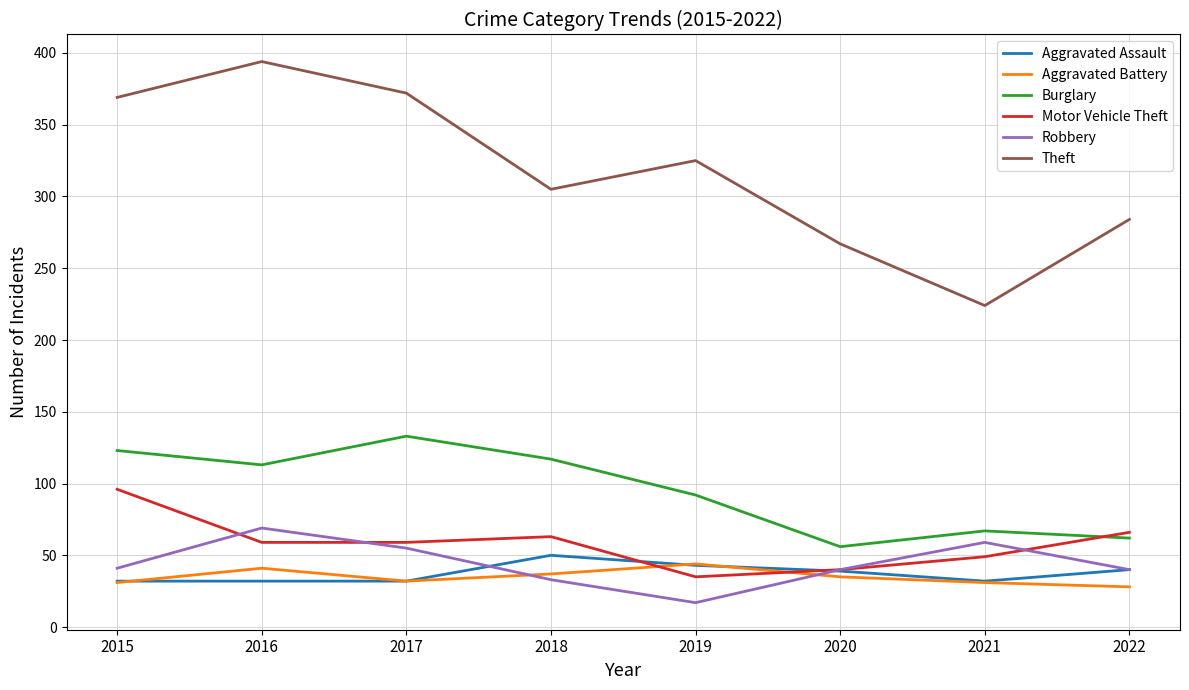

Where is Theft nearest to the value 309?

2018